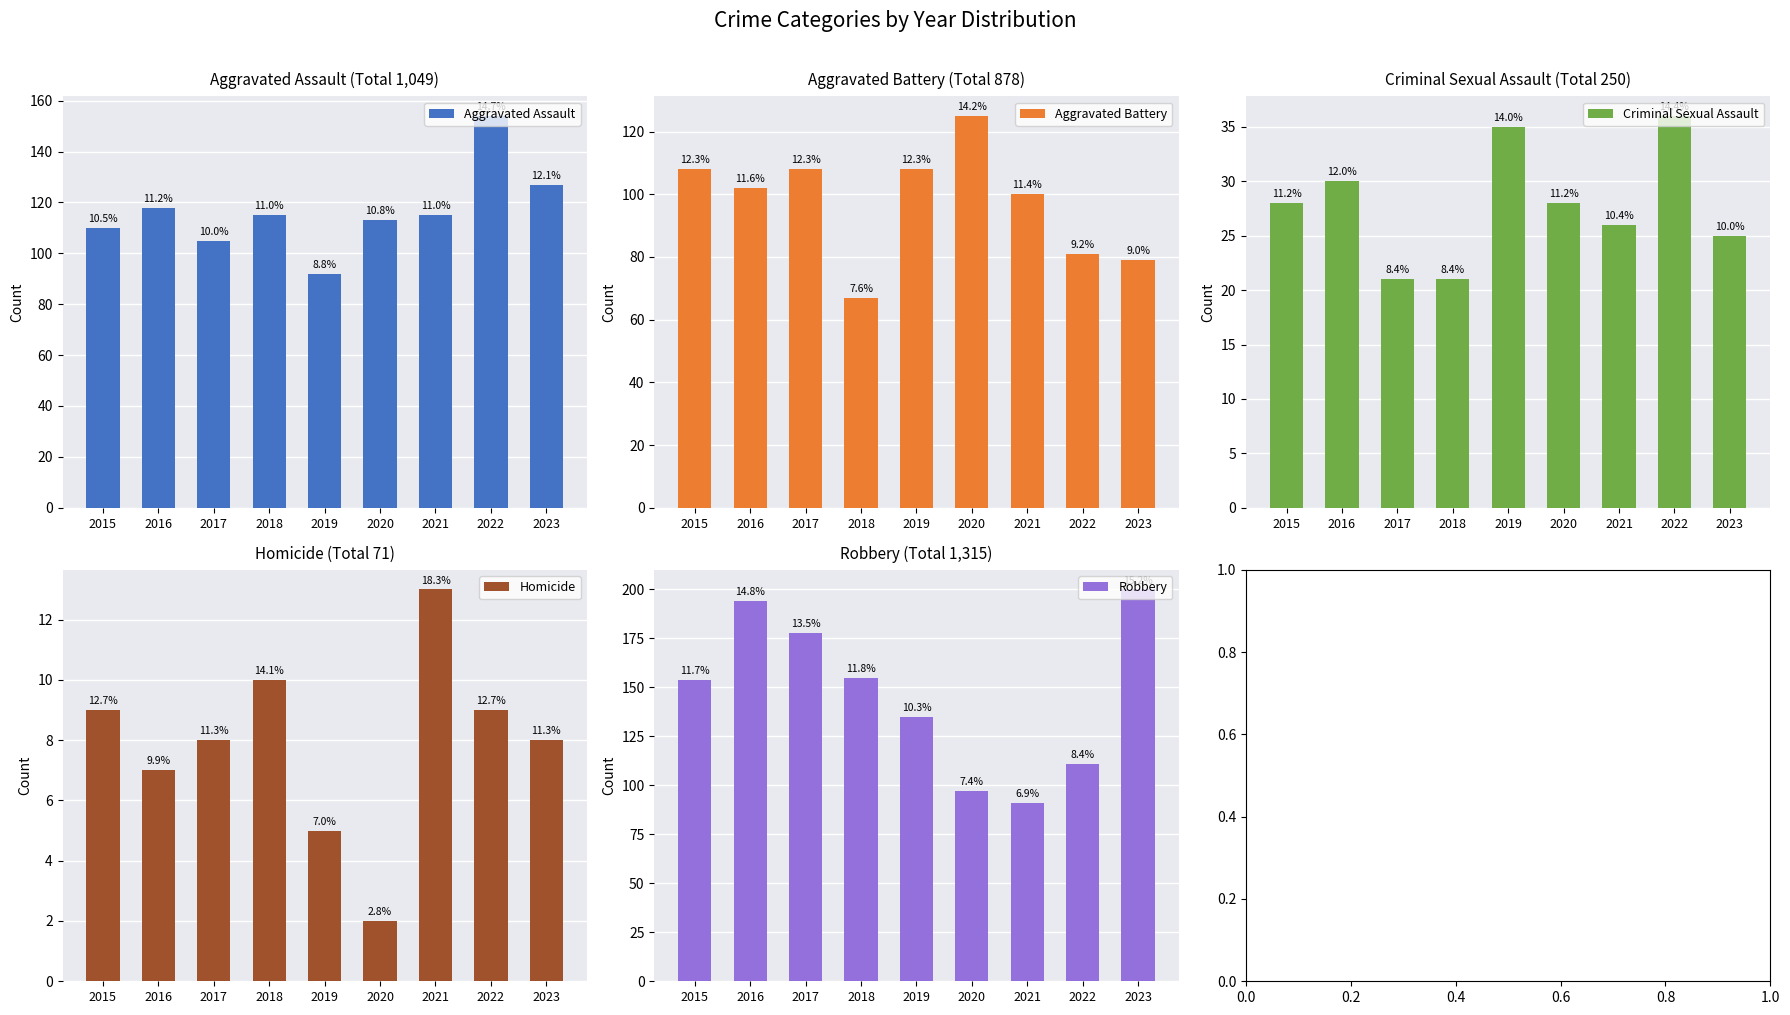

Where does the Aggravated Battery series first go above 102?

2015